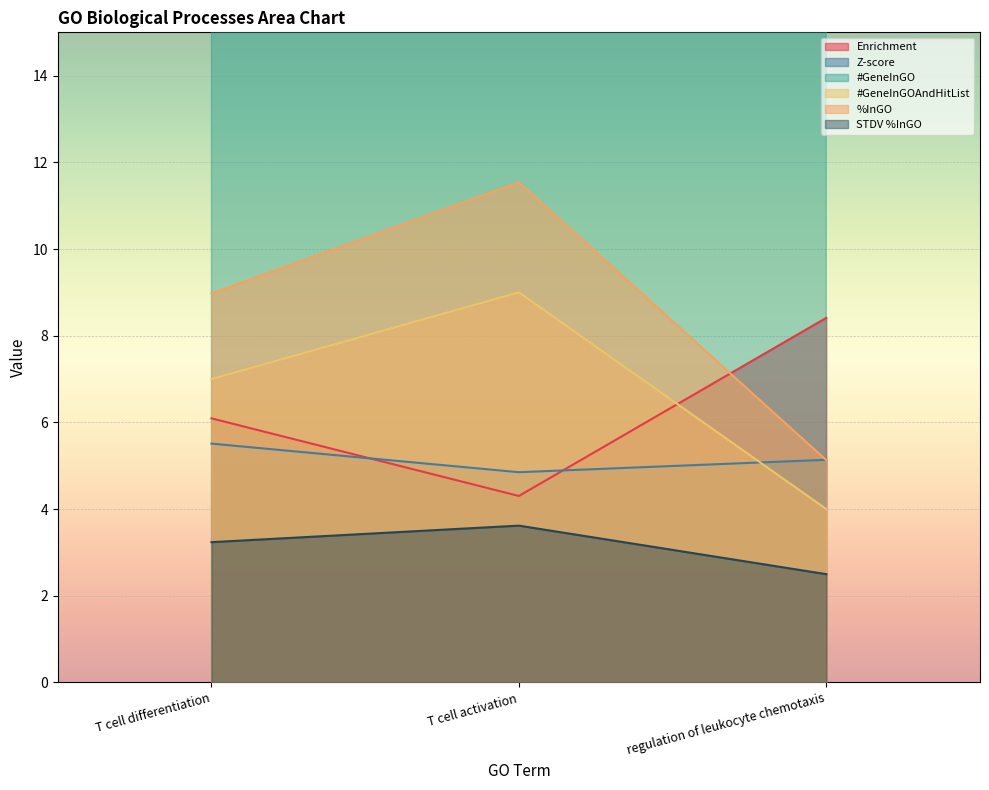

Which category has the lowest value in the Enrichment series?

T cell activation